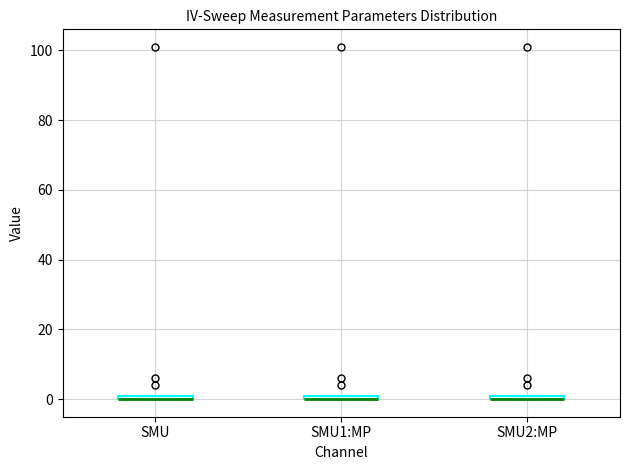

Where is the upper edge of the box for SMU1:MP on the y-axis? The values are not printed on the chart, so give them approximately, as read against the axis.

2